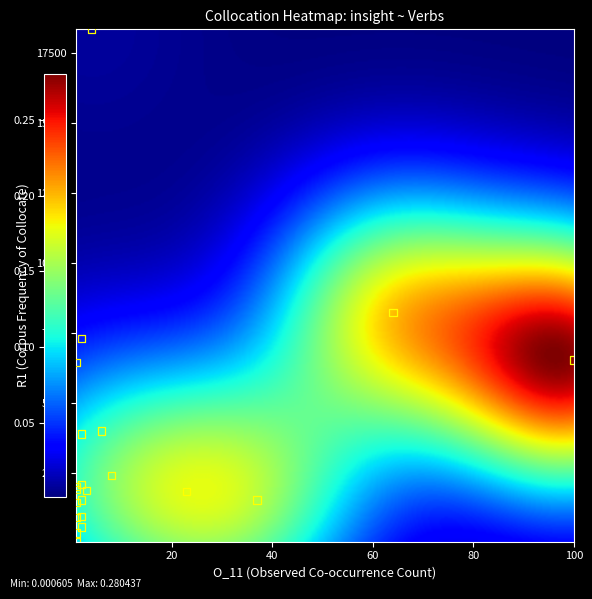

What Y value in the scatter plot is closest to 9201?

8228